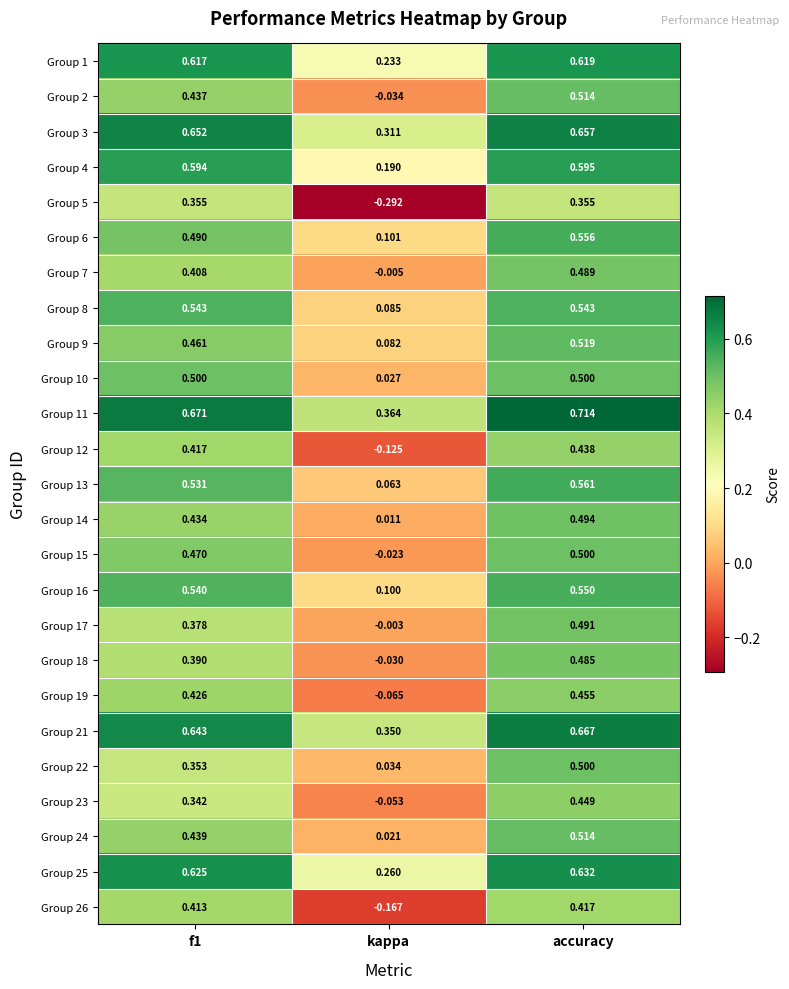

At which label does Group 16 reach its minimum?

kappa